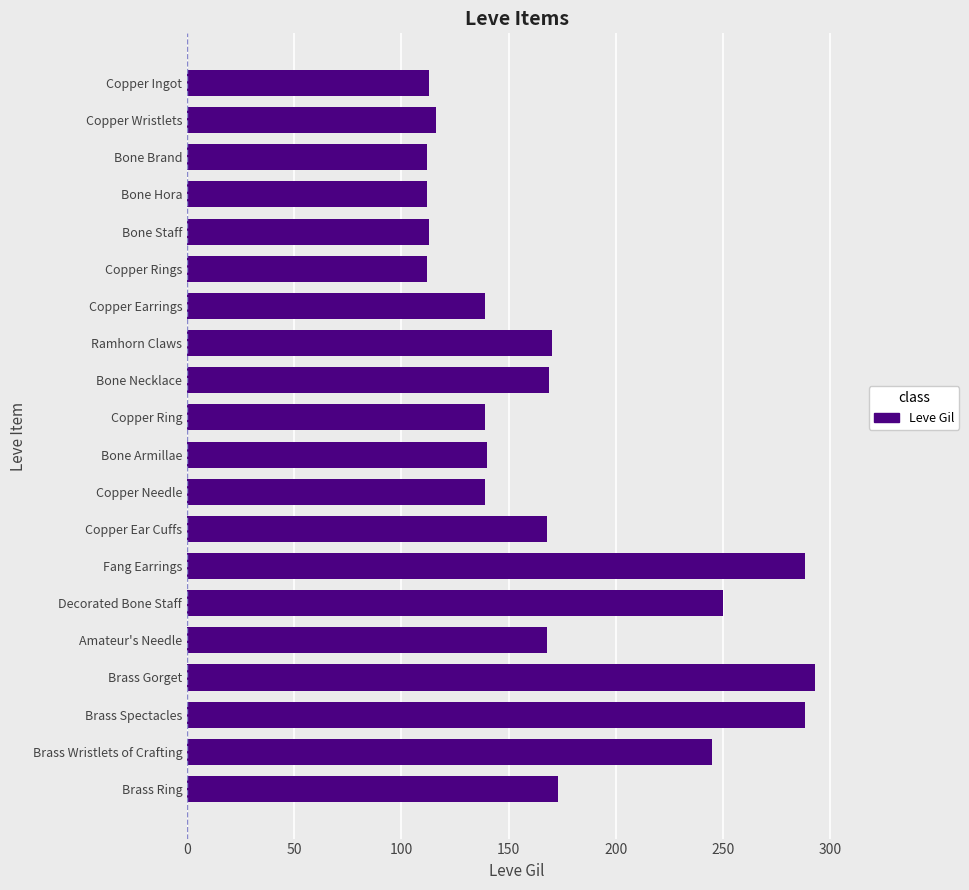

What is the label of the 6th bar from the bottom?

Decorated Bone Staff